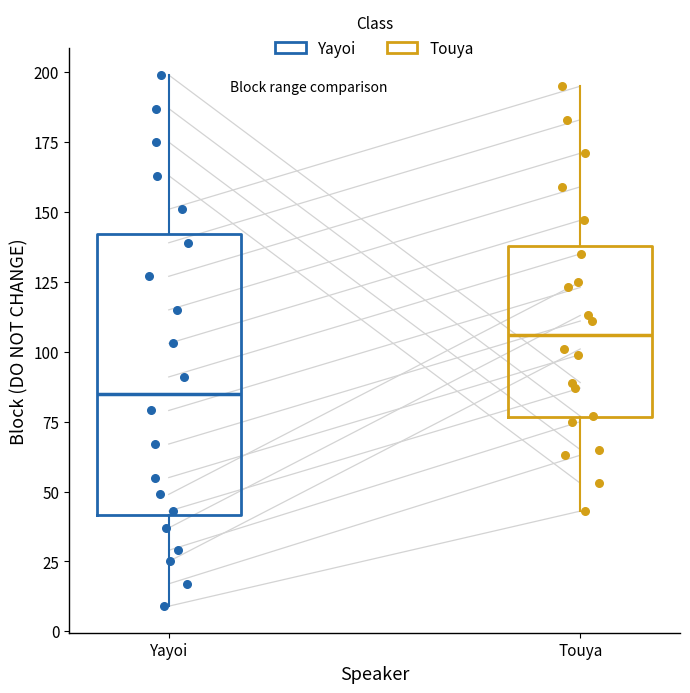

Reading left to right, read every box against the y-axis: the position of its median line, the range the box covers, and the ends of its whiskers. The values are not printed on the chart, so give them approximately, as read against the axis.

Yayoi: median 85, box 40 to 140, whiskers 10 to 200
Touya: median 105, box 75 to 140, whiskers 45 to 195